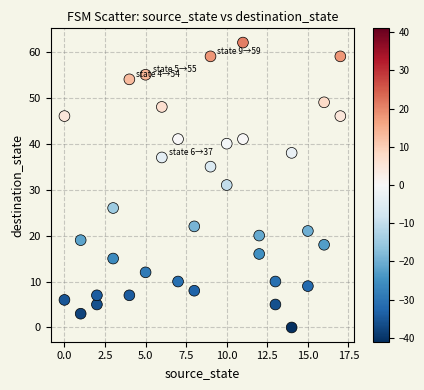

What is the range of Y values (max minus min)?

62